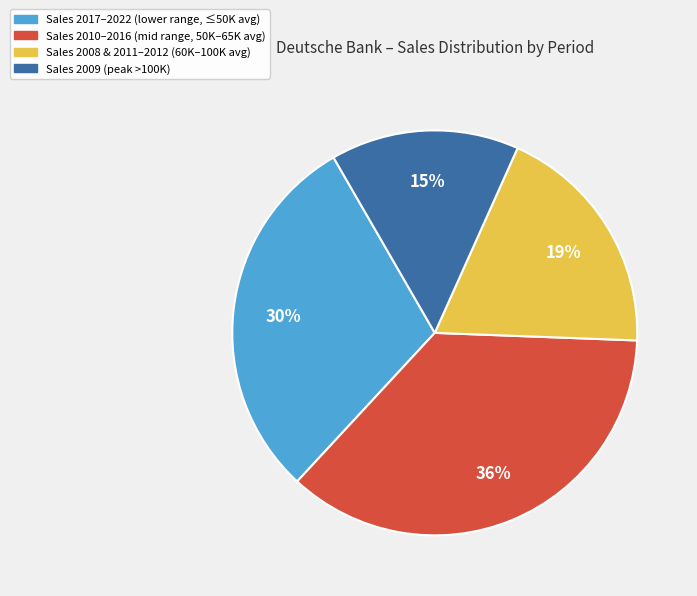

Is it true that Sales 2008 & 2011–2012 (60K–100K avg) is 9% of the pie?

False